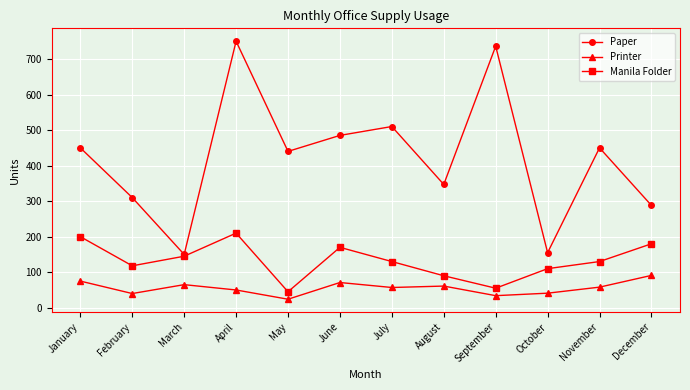

At which category is the sum across all series the highest?

April